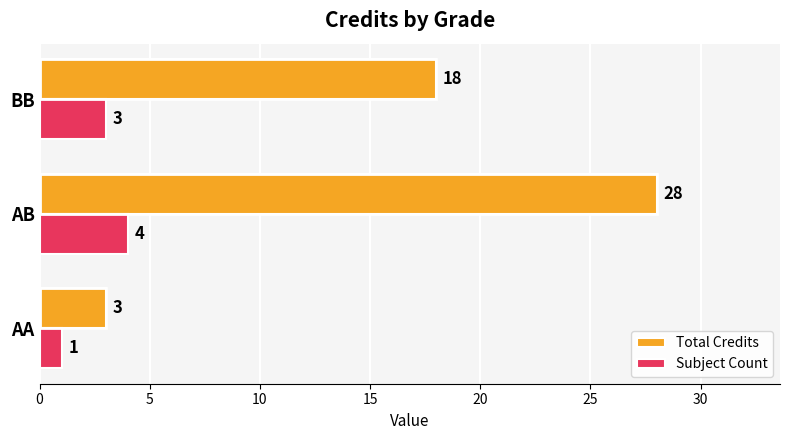

The Total Credits series shows 3 at AA. True or false?

True